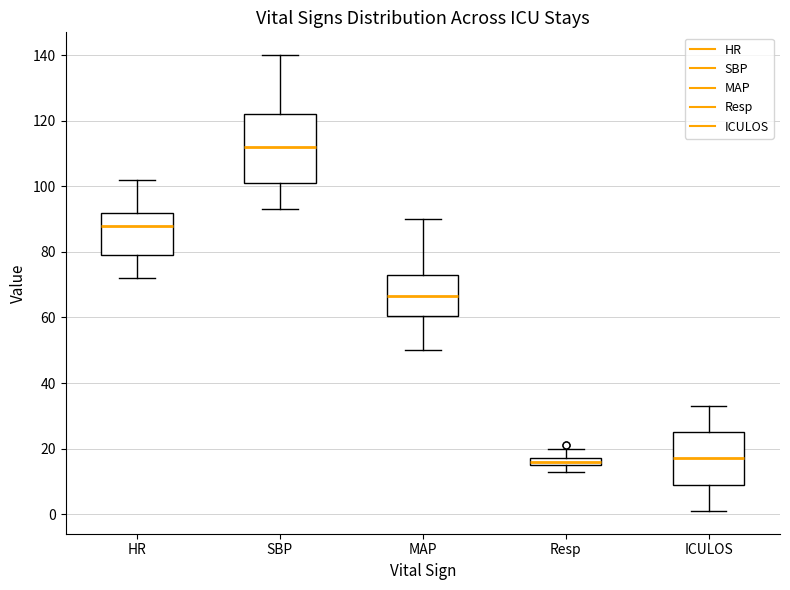

Which box is the tallest, from its lower edge to its upper edge?

SBP